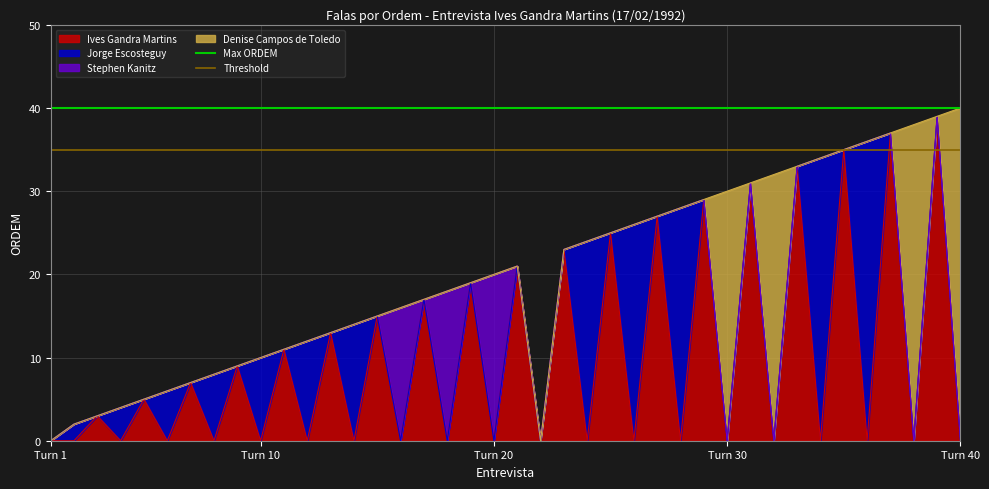

What is the average value of the Max ORDEM series?

40